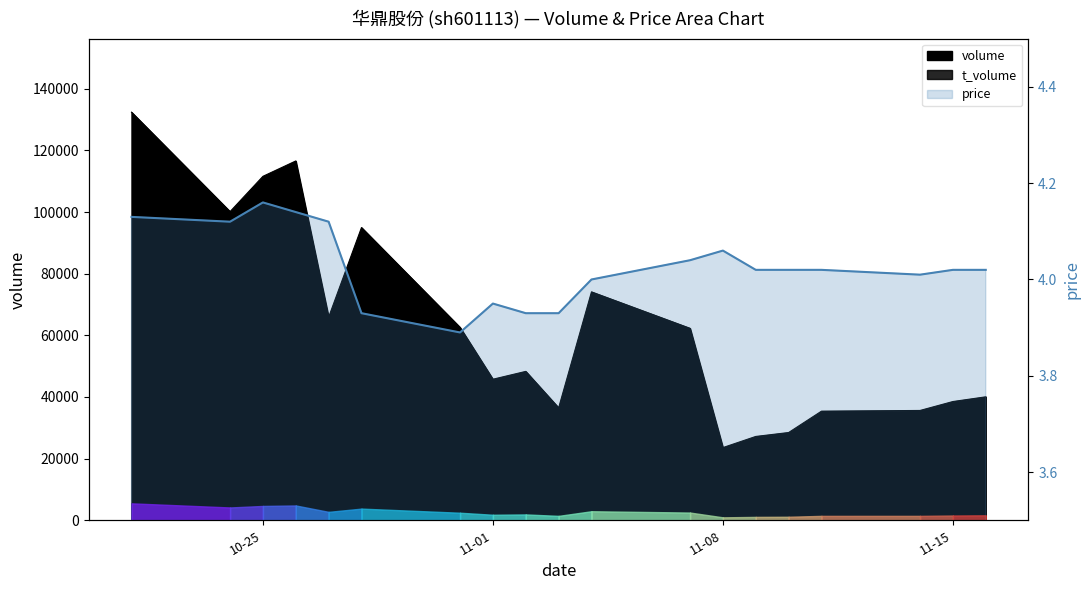

The price series shows 4.0 at 2022-11-16. True or false?

True